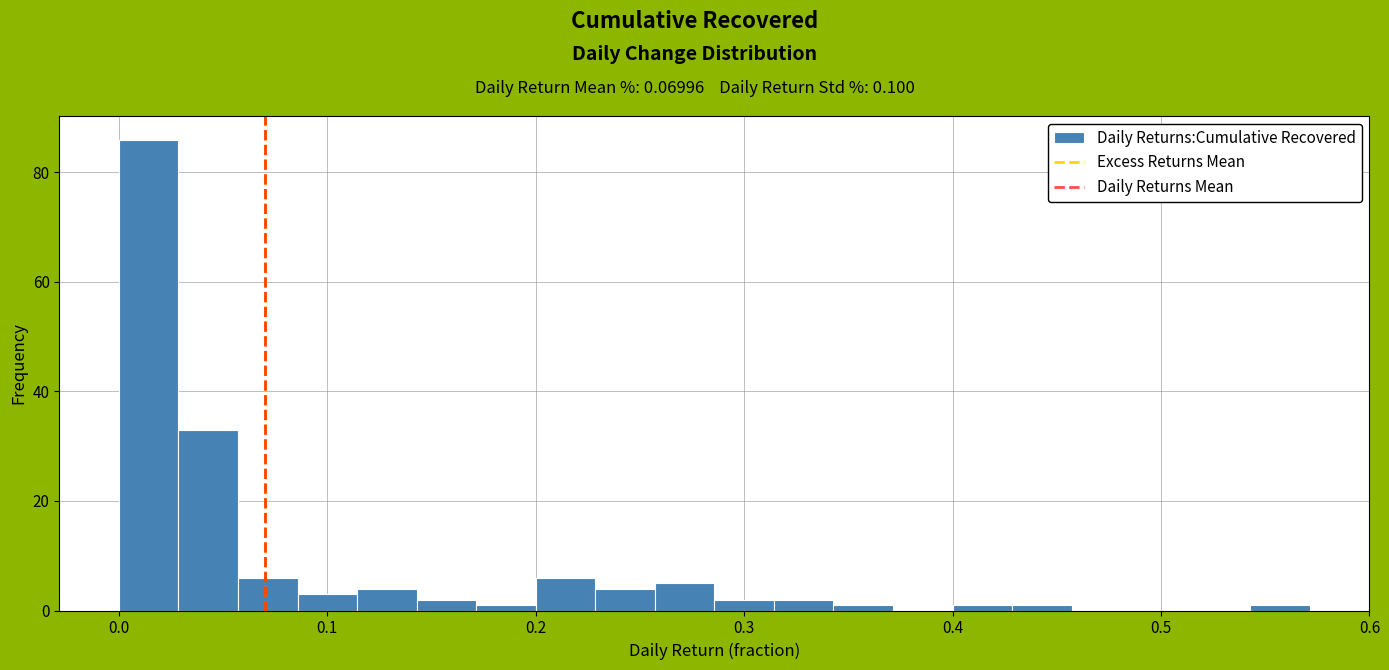

Around what value on the x-axis is the tallest bar? Give the approximate position of its centre, as read against the axis.

0.01